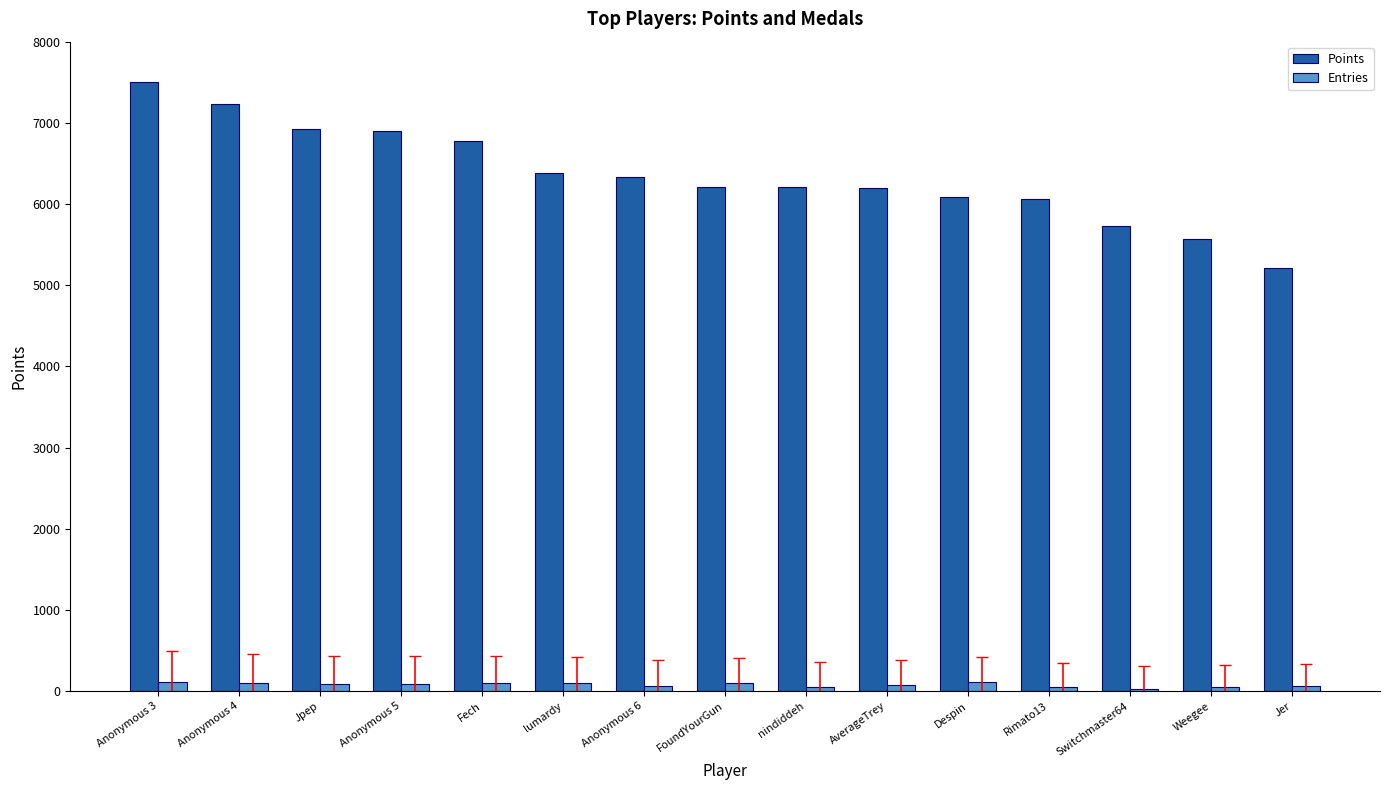

What are all the series names shown in the legend?

Points, Entries